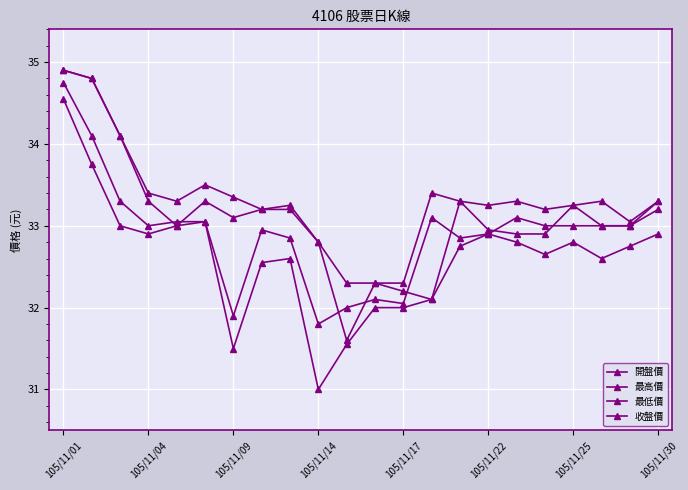

Is this an area chart (filled region under the line)?

No